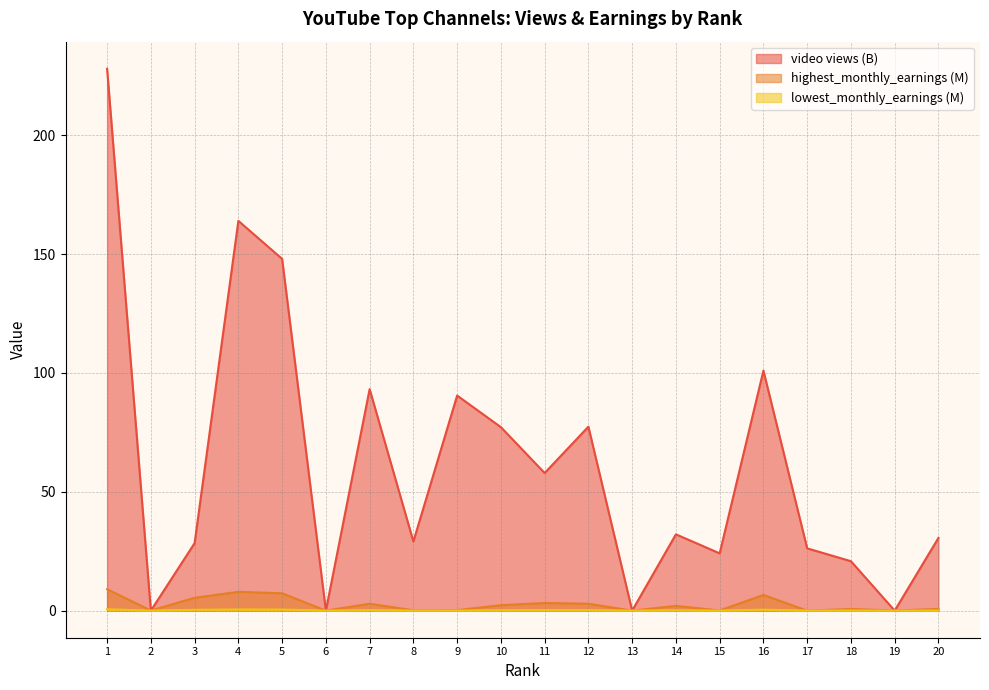

Reading right to left, extract all data points from this chart.

video views (B): 20=30.6	19=0.0	18=20.8	17=26.2	16=101.0	15=24.1	14=32.1	13=0.0	12=77.4	11=57.9	10=77.2	9=90.5	8=29.1	7=93.2	6=0.0	5=148.0	4=164.0	3=28.4	2=0.0	1=228.0
highest_monthly_earnings (M): 20=0.7	19=0.1	18=0.7	17=0.0	16=6.6	15=0.1	14=2.0	13=0.0	12=2.9	11=3.2	10=2.3	9=0.2	8=0.2	7=2.9	6=0.0	5=7.3	4=7.9	3=5.4	2=0.1	1=9.0
lowest_monthly_earnings (M): 20=0.0	19=0.0	18=0.0	17=0.0	16=0.4	15=0.0	14=0.1	13=0.0	12=0.2	11=0.2	10=0.1	9=0.0	8=0.0	7=0.2	6=0.0	5=0.5	4=0.5	3=0.3	2=0.0	1=0.6